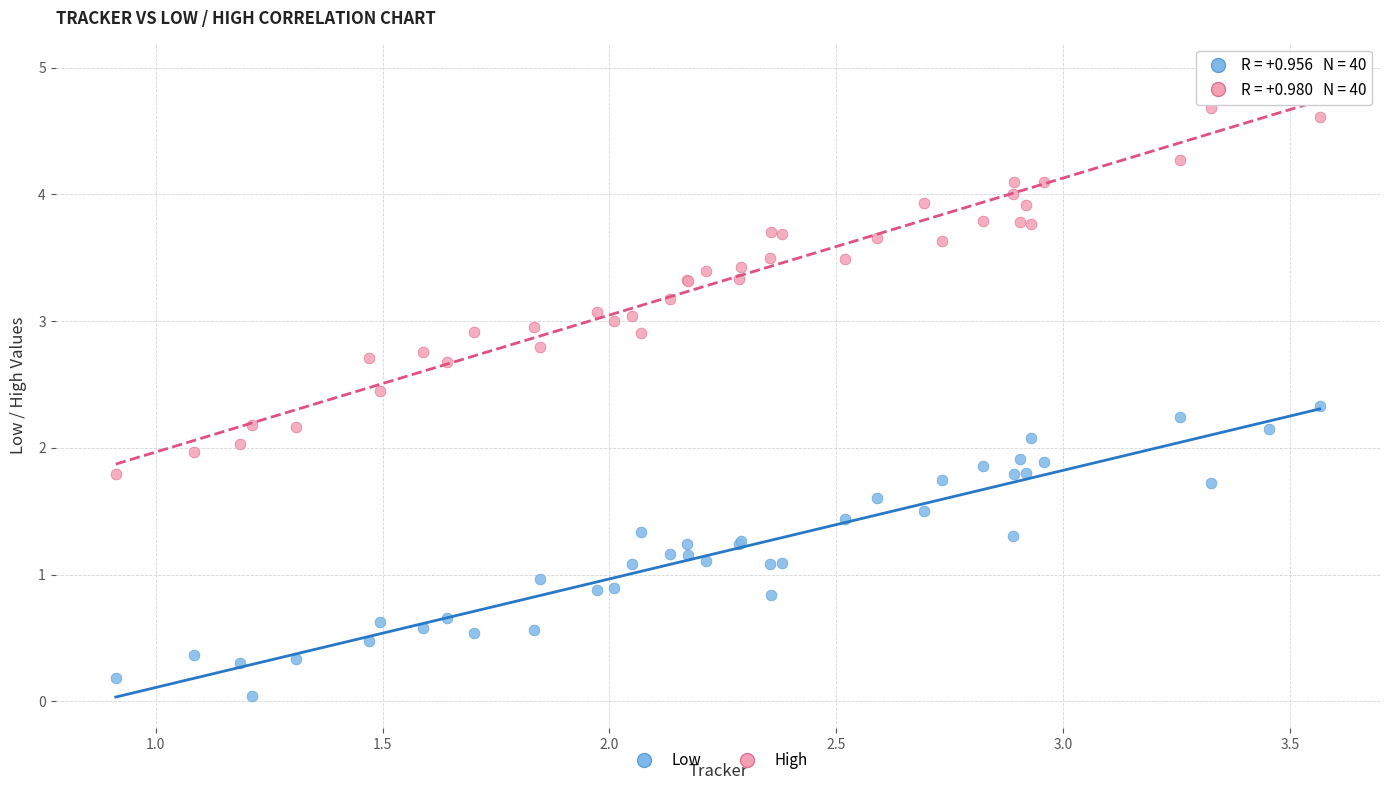

What is the X range (max minus min) for the scatter plot?

2.7